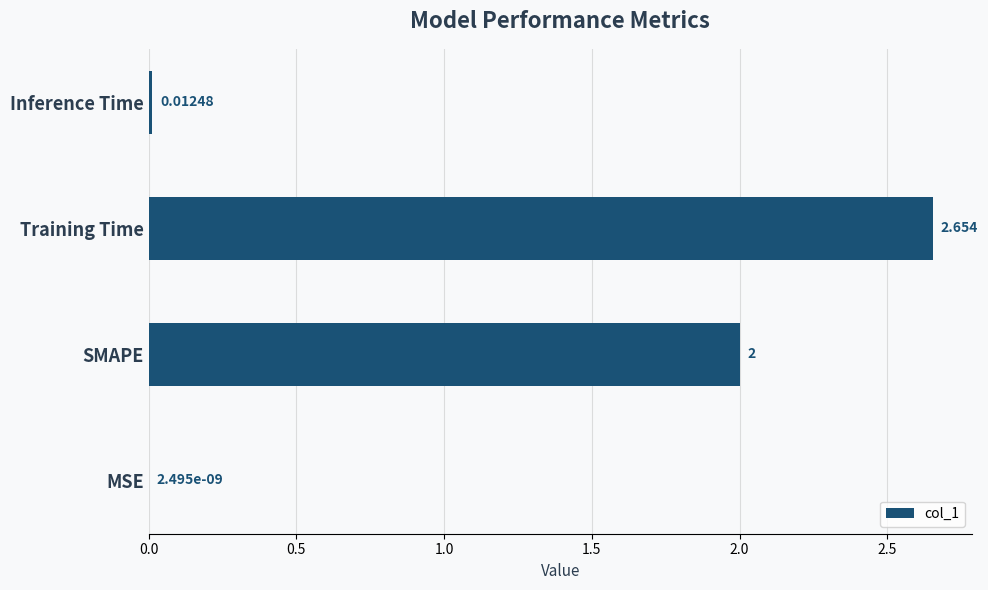

Where is the data nearest to the value 1?

Inference Time